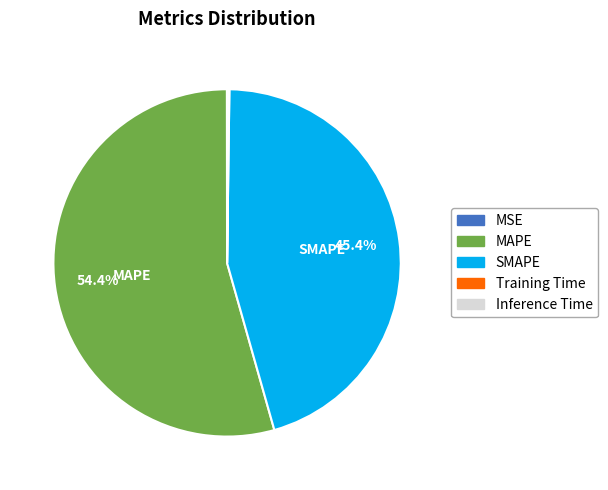

Does any single category account for the majority?

Yes